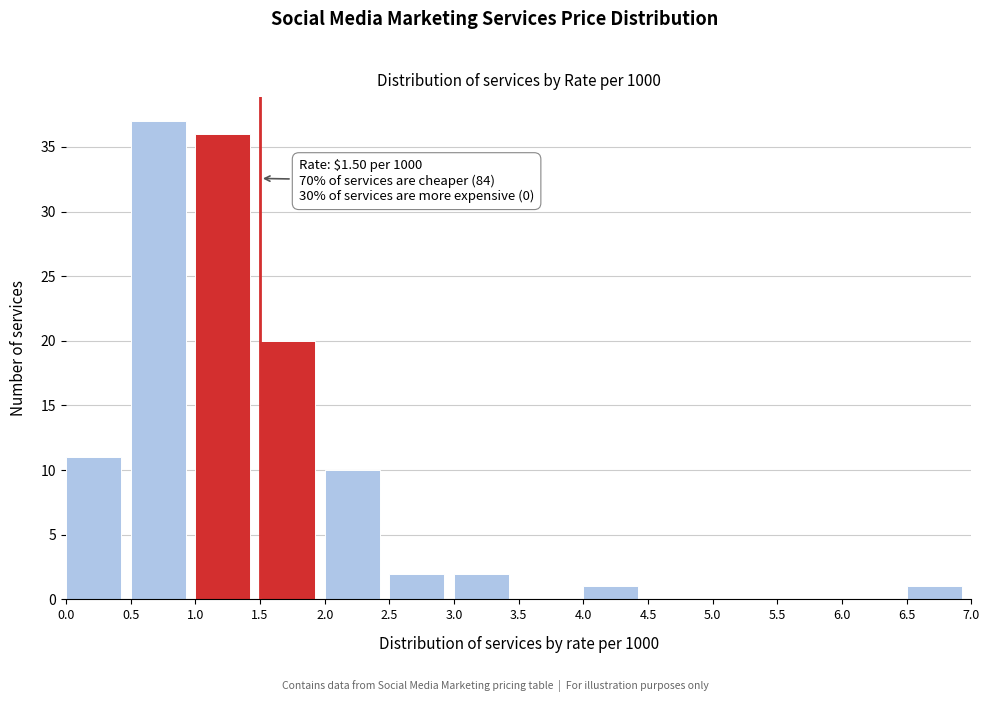

Which range on the x-axis has the tallest bar?

0.5 to 1.0